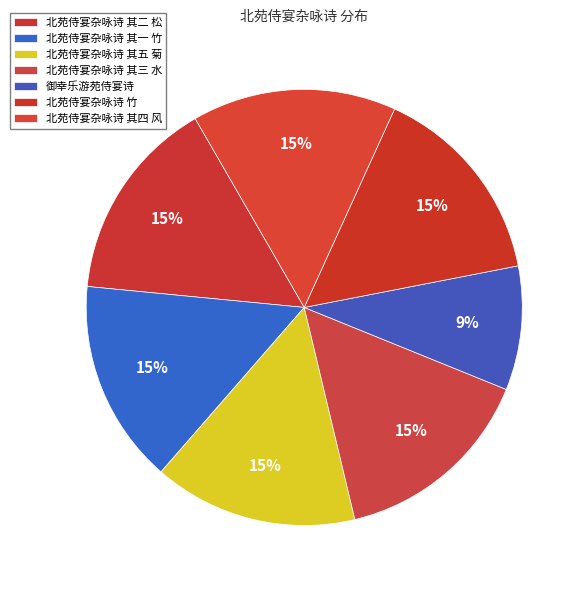

Is the sum of 北苑侍宴杂咏诗 竹 and 北苑侍宴杂咏诗 其五 菊 greater than half?

No